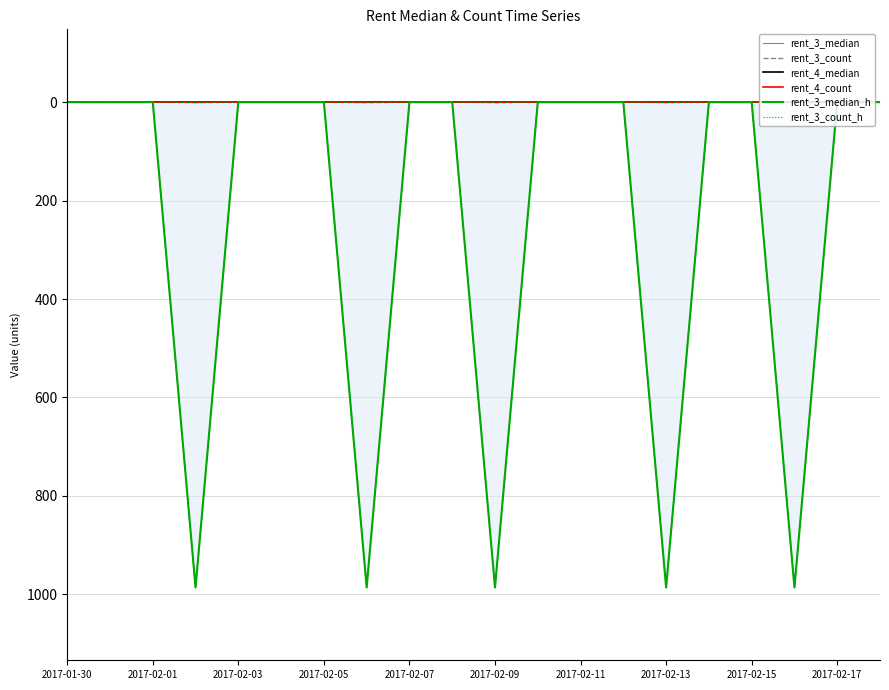

Read the rent_3_median value at 17, to the nearest 100.

1000